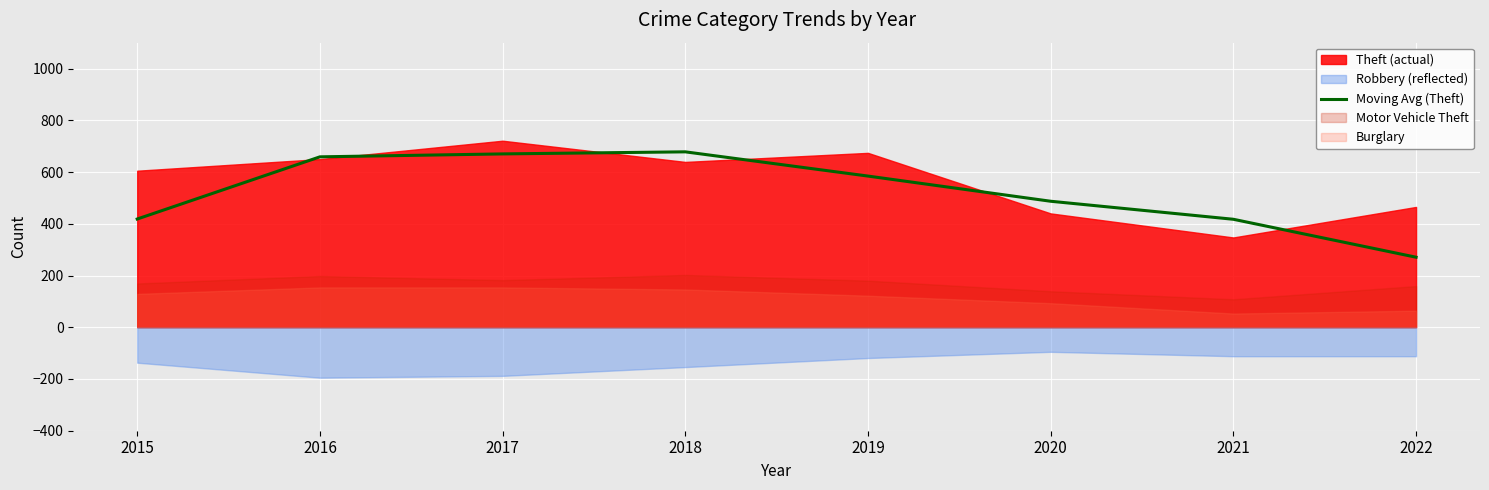

What is the highest value of the Moving Avg (Theft) series?

678.0